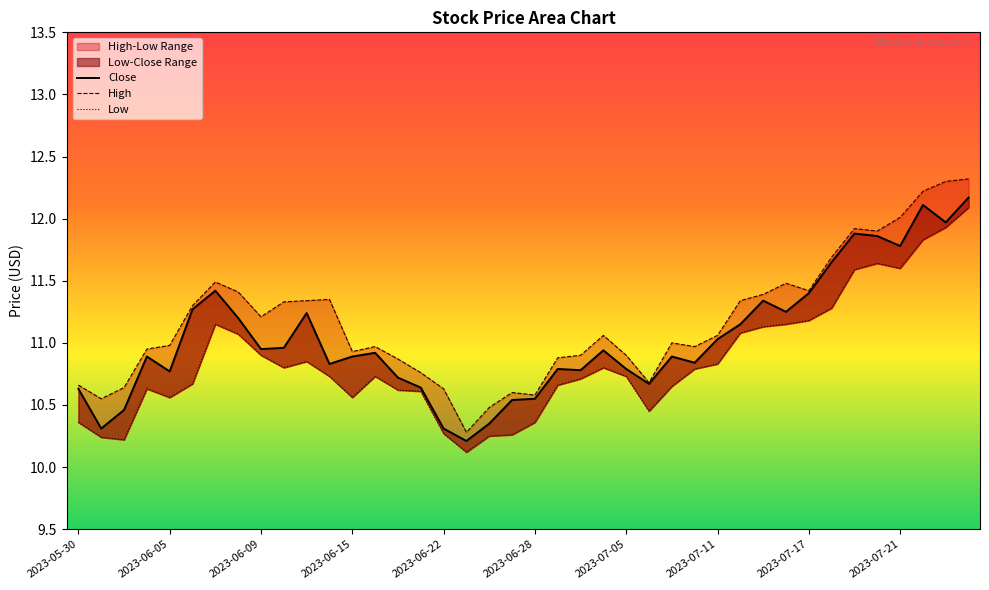

True or false: Close has a value of 11.2 at 31.

True